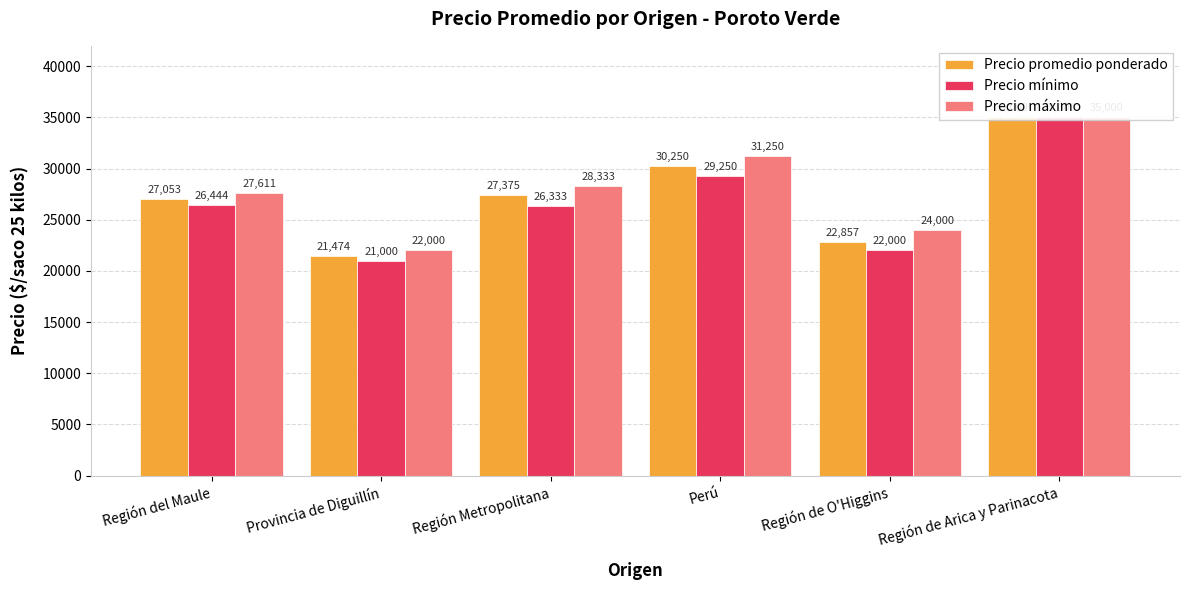

List the labels in order of Precio mínimo value, smallest first.

Provincia de Diguillín, Región de O'Higgins, Región Metropolitana, Región del Maule, Perú, Región de Arica y Parinacota